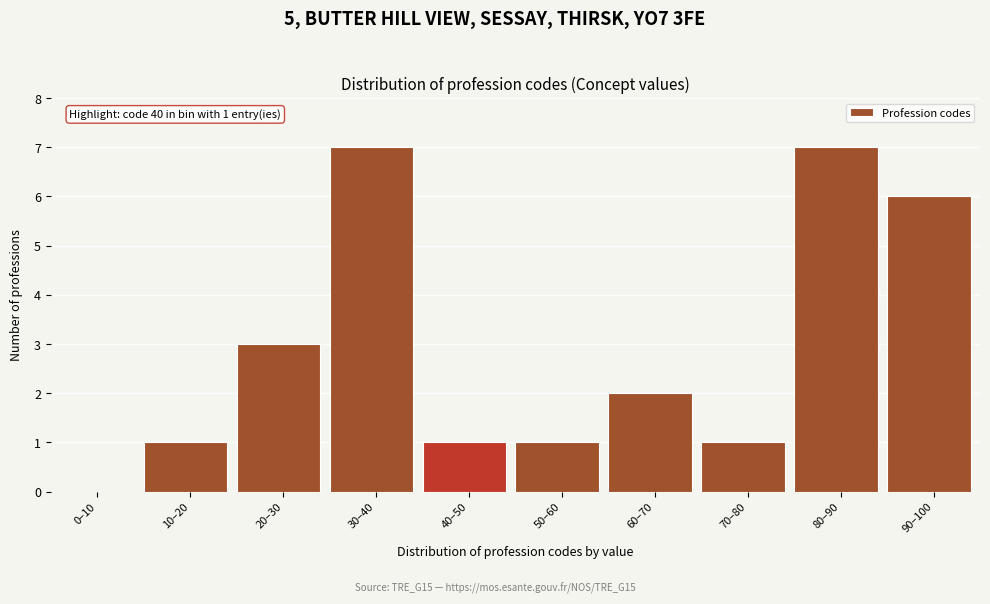

Reading right to left, what are all the values shown in this chart?

90–100=6	80–90=7	70–80=1	60–70=2	50–60=1	40–50=1	30–40=7	20–30=3	10–20=1	0–10=0